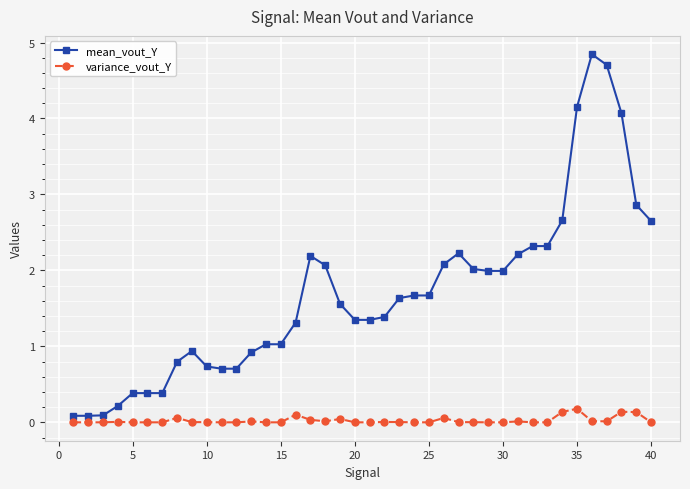

True or false: mean_vout_Y and variance_vout_Y intersect in this chart.

False